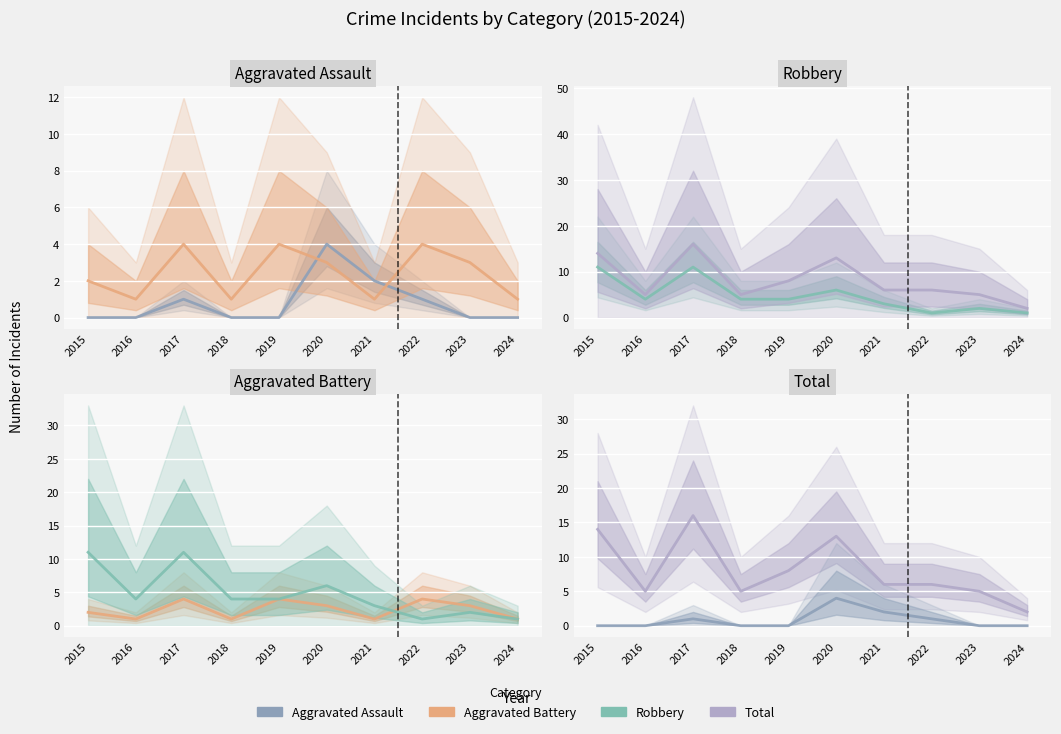

Is it true that Aggravated Battery equals 3 at 2020?

True